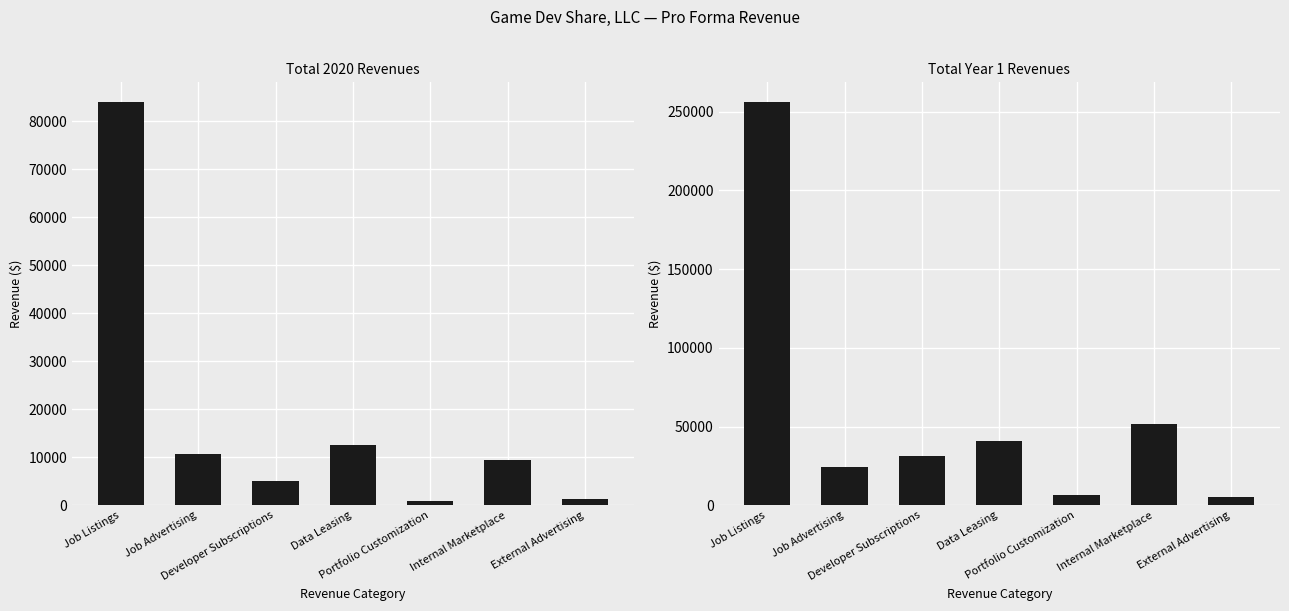

What is the difference between the highest and lowest values at Job Advertising?

13400